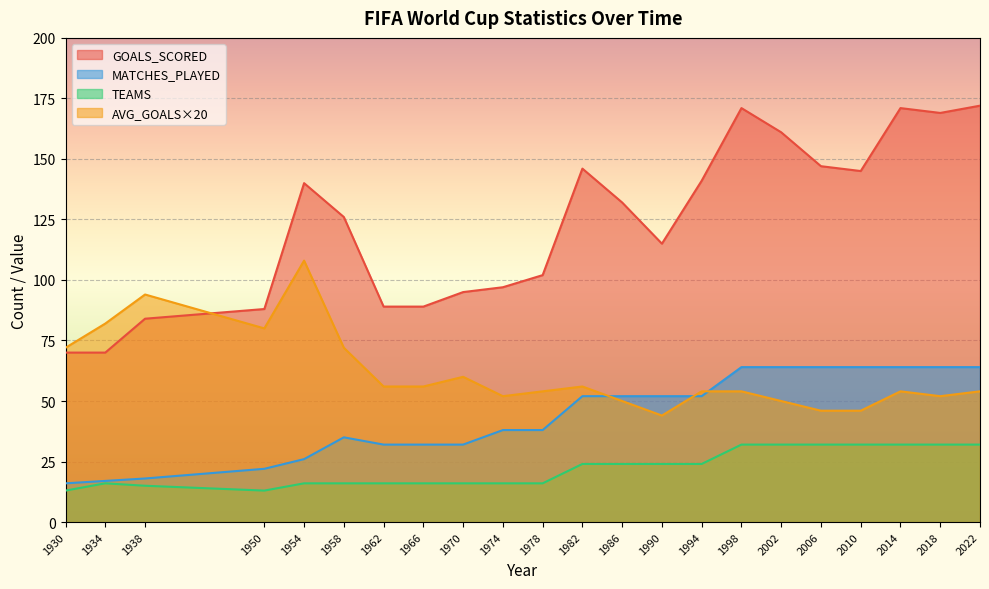

What is the greatest value displayed?

172.0